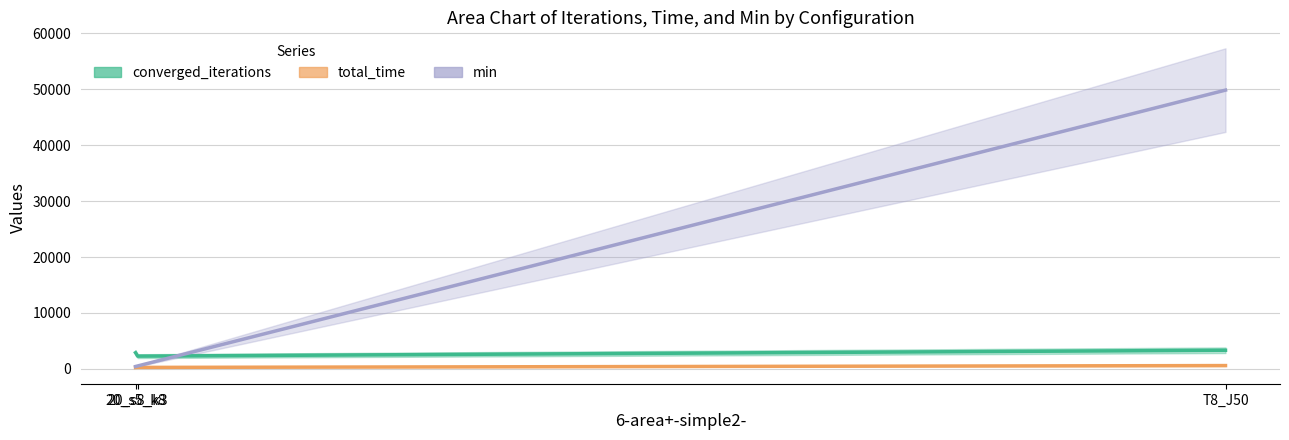

Which series has the largest total across all categories?

min